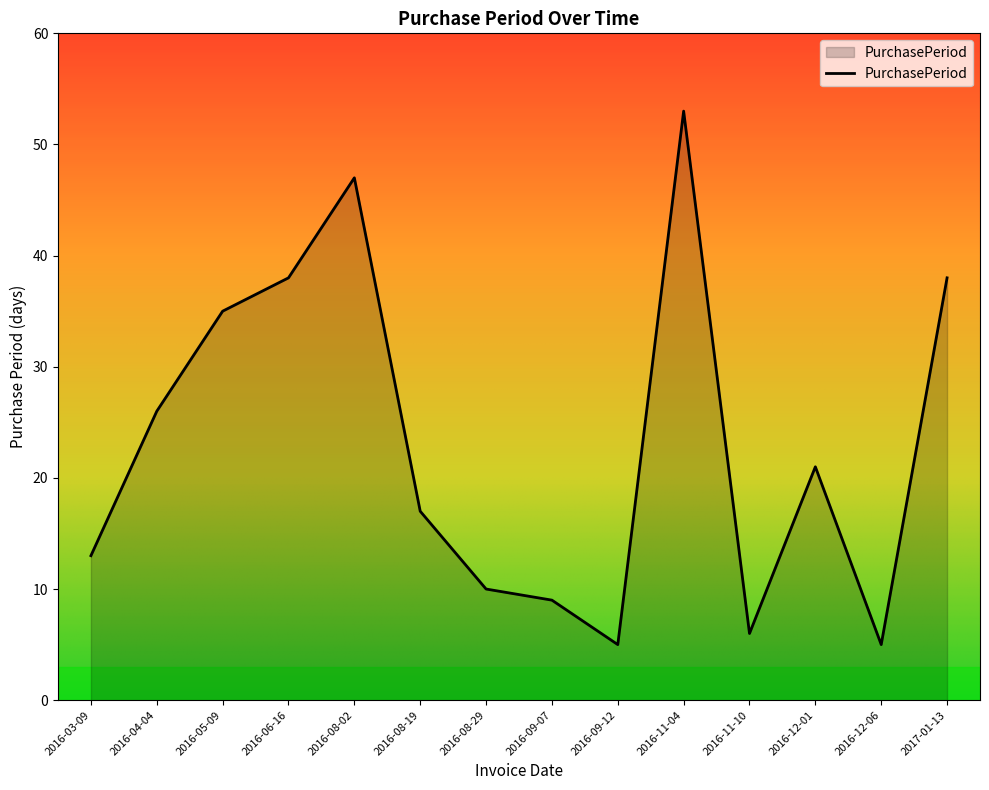

The value at 2016-11-04 is 23. True or false?

False